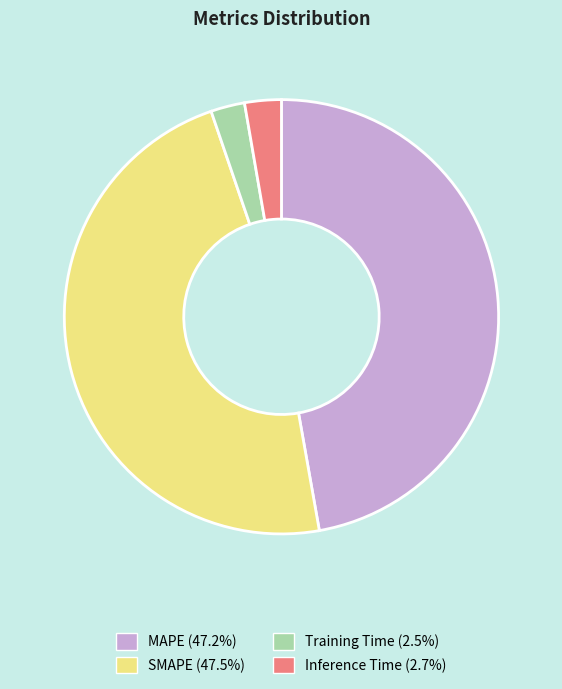

Does Inference Time account for over 50% of the chart?

No